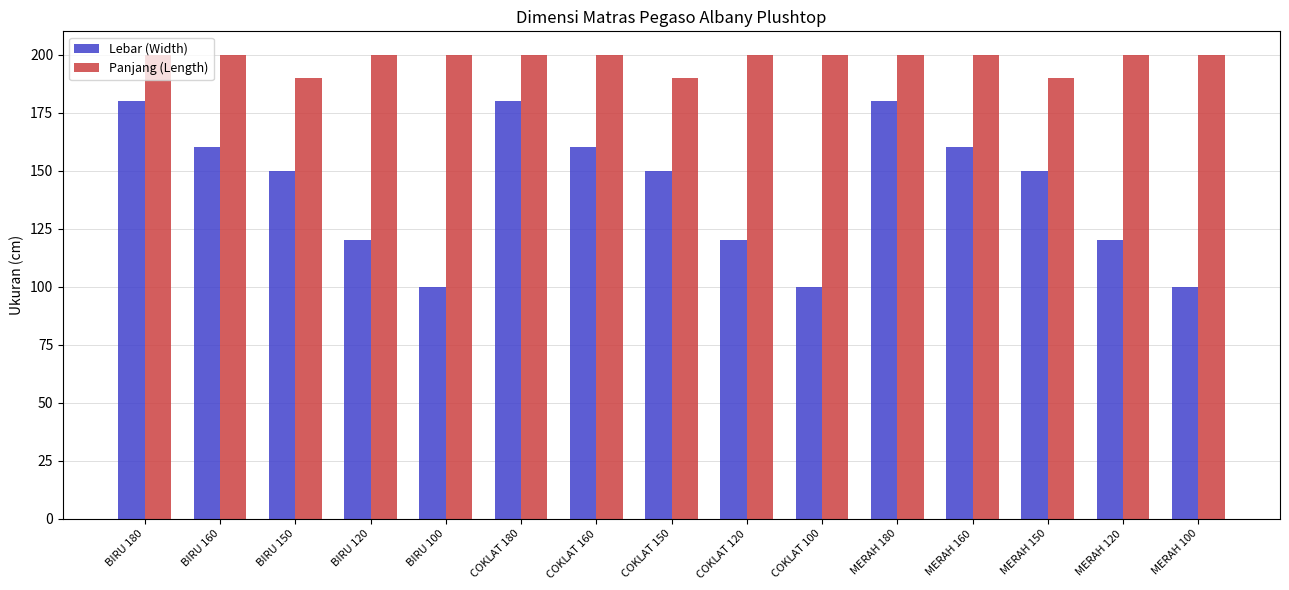

List the series in order of their overall mean, lowest first.

Lebar (Width), Panjang (Length)